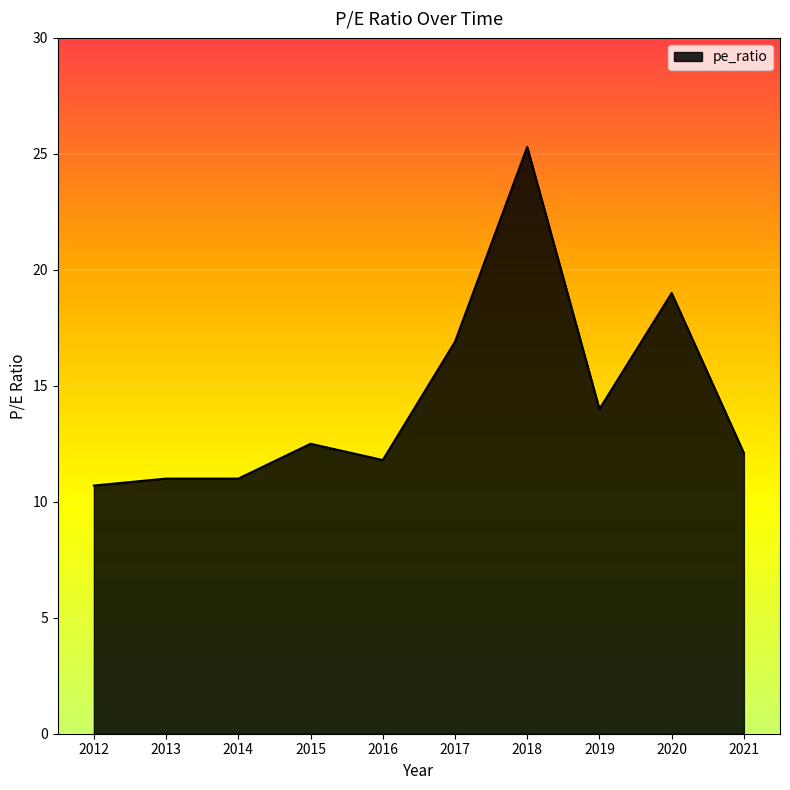

Which category has the lowest value across all series?

2012